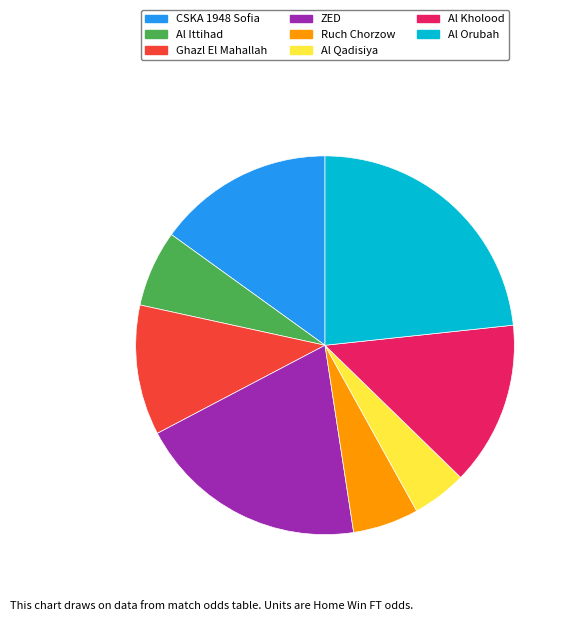

Does CSKA 1948 Sofia account for over 50% of the chart?

No